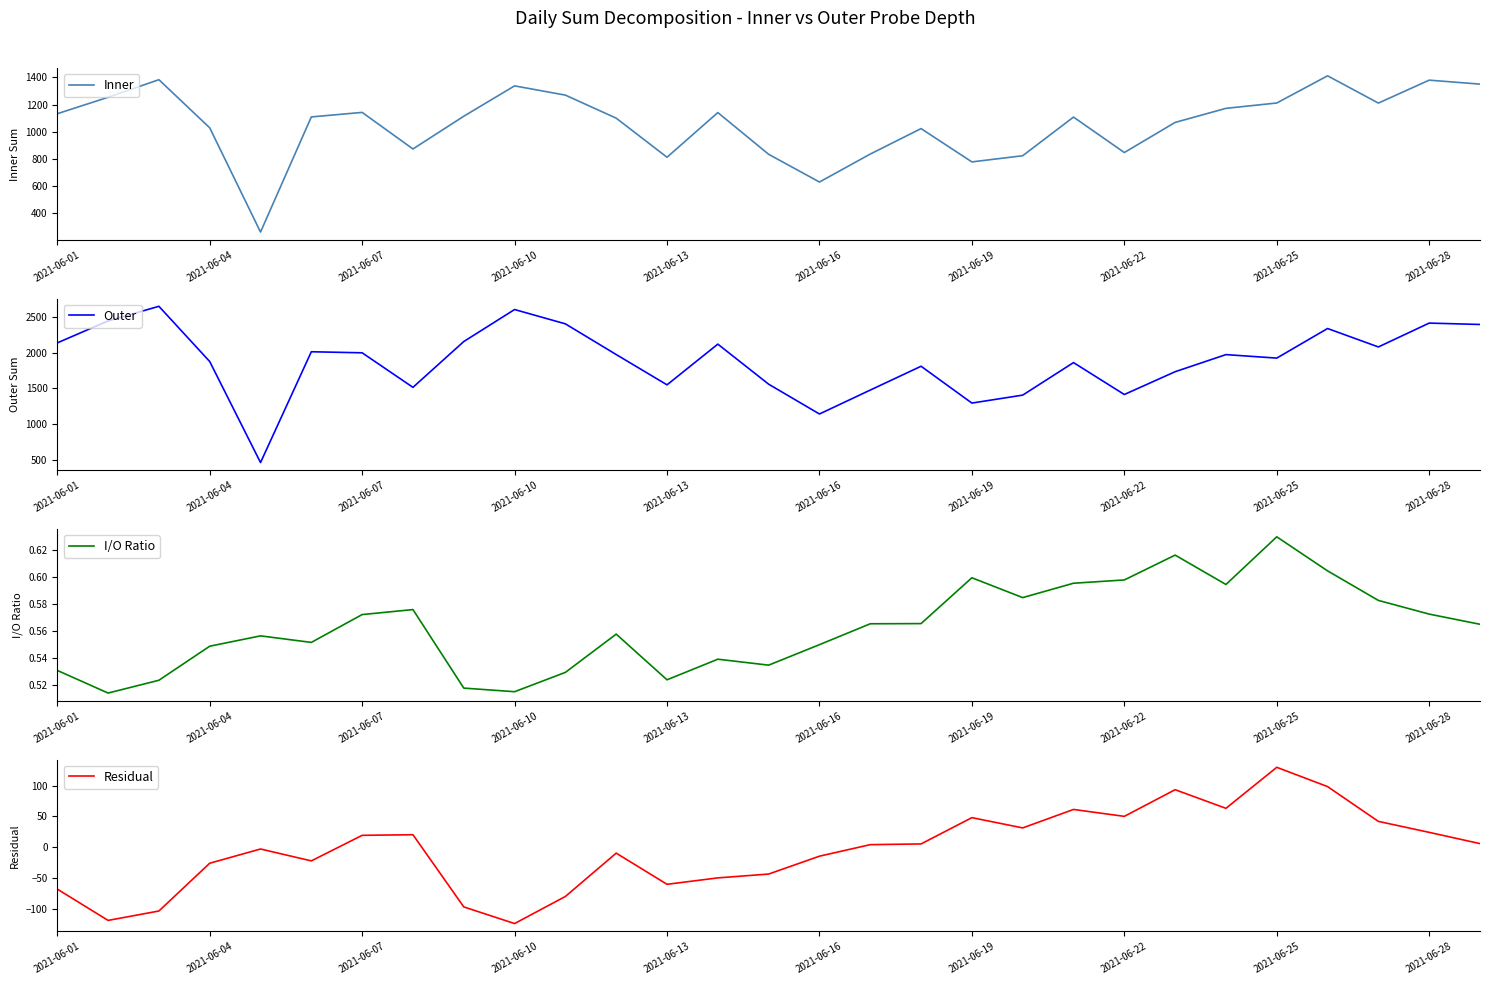

The Outer series shows 1196.4 at 10. True or false?

False